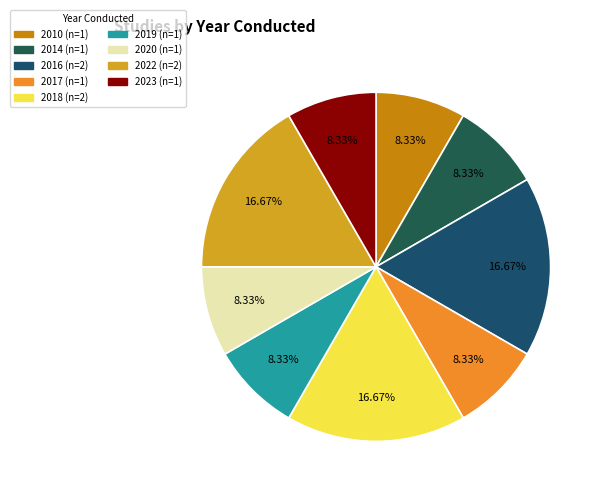

Count the number of slices in the pie.

9